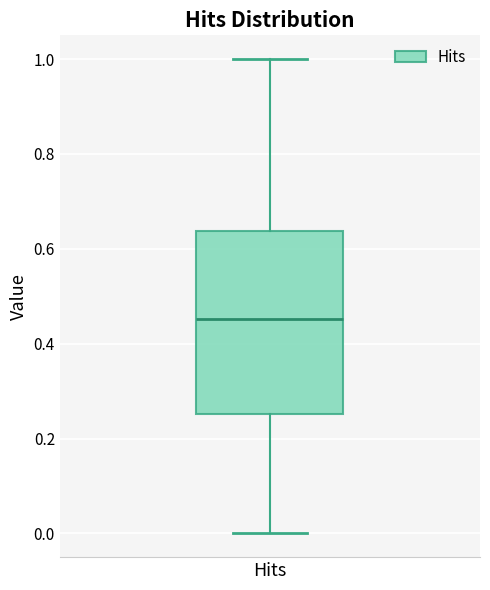

Read this box plot against the y-axis: the position of the median line, the range covered by the box, and the ends of both whiskers. The values are not printed on the chart, so give them approximately, as read against the axis.

median 0.46, box 0.26 to 0.64, whiskers 0.00 to 1.00